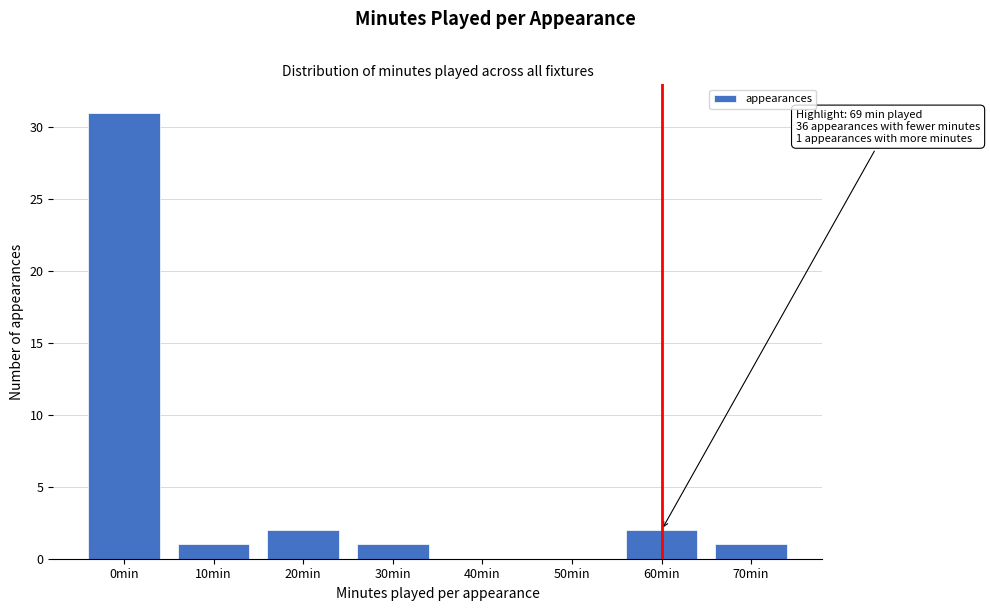

Reading right to left, list all the values displayed in this chart.

70min=1	60min=2	50min=0	40min=0	30min=1	20min=2	10min=1	0min=31